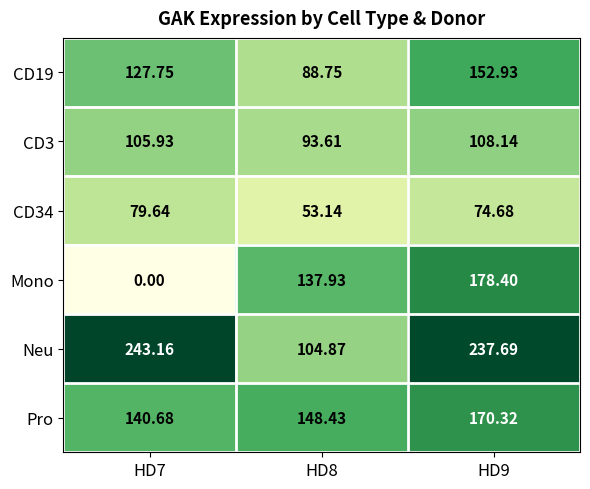

Between HD8 and HD9, which series saw the biggest shift?

Neu